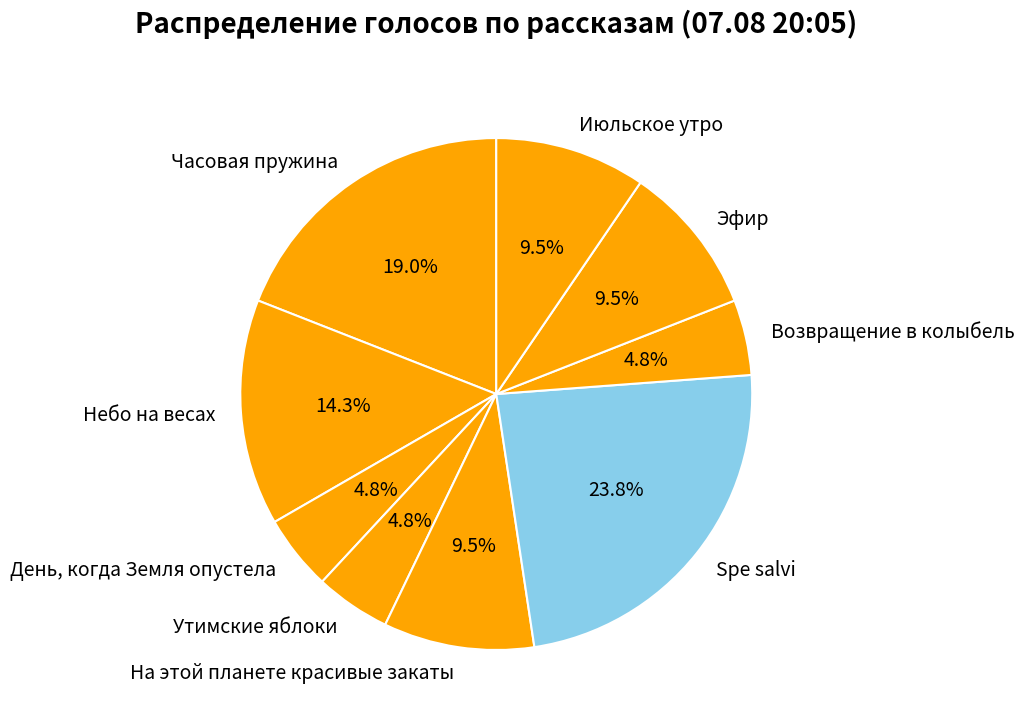

What is the ratio of the value at Эфир to the value at Июльское утро?

1.0